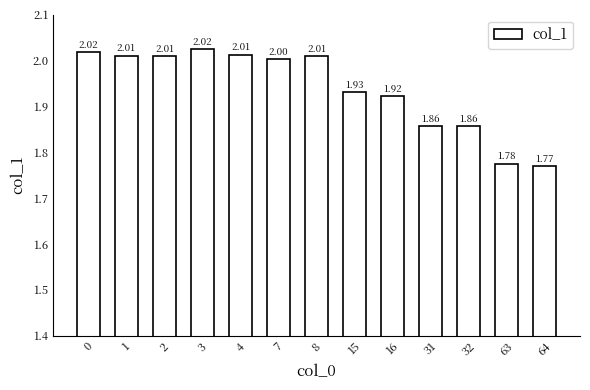

What is the maximum value shown in the chart?

2.0